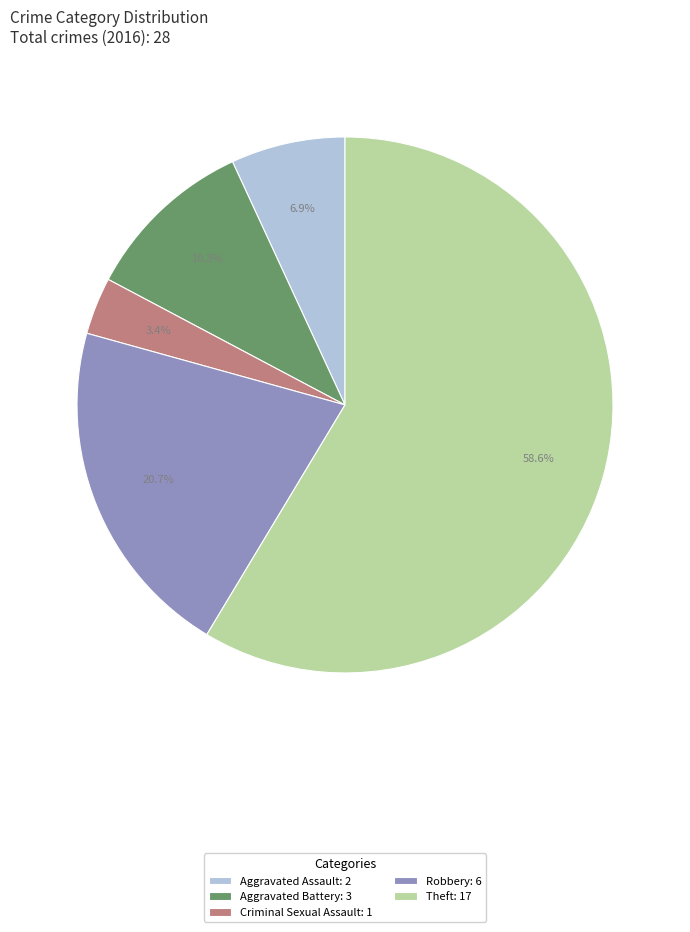

Which category accounts for the majority?

Theft